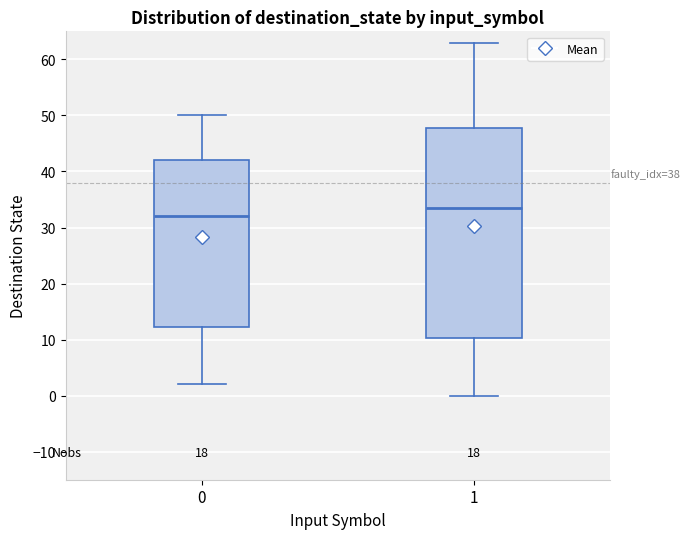

Which box is the tallest, from its lower edge to its upper edge?

1